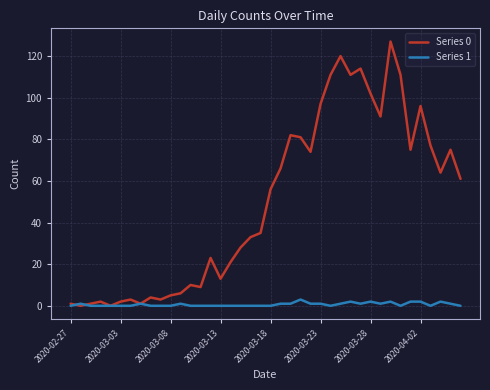

How many lines are shown in the chart?

2